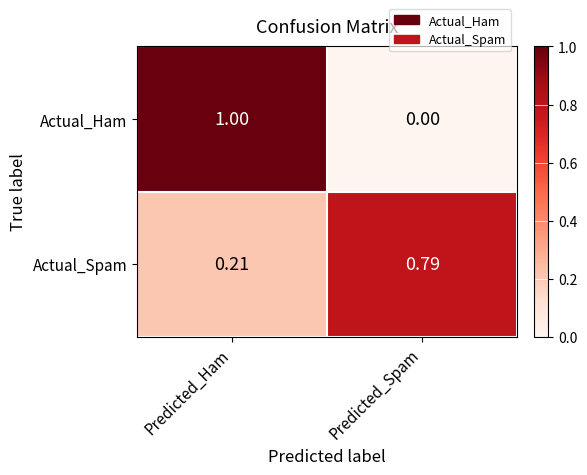

Where is Actual_Ham nearest to the value 0?

Predicted_Spam